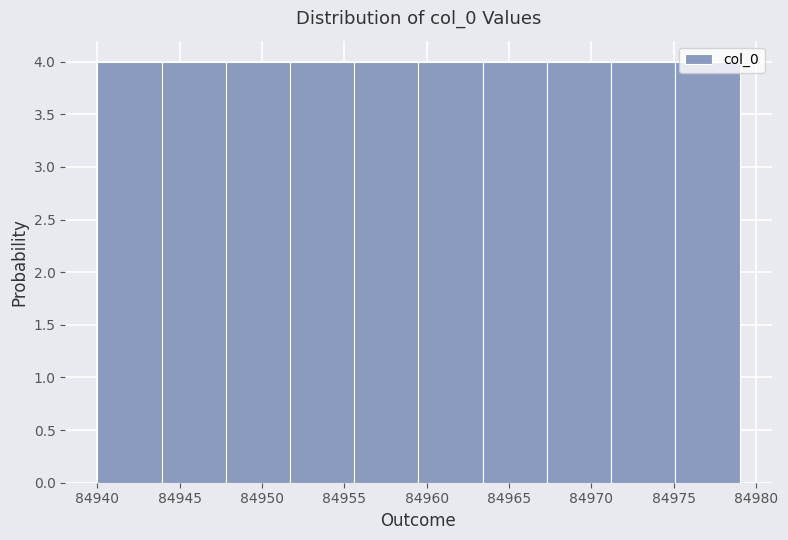

Reading left to right, transcribe this chart: for each bar, give the range it covers on the x-axis and its height. Neither the bar edges nor the heights are printed on the chart, so give them approximately, as read against the axes.

84940.0 to 84943.9: 4
84943.9 to 84947.8: 4
84947.8 to 84951.7: 4
84951.7 to 84955.6: 4
84955.6 to 84959.5: 4
84959.5 to 84963.4: 4
84963.4 to 84967.3: 4
84967.3 to 84971.2: 4
84971.2 to 84975.1: 4
84975.1 to 84979.0: 4